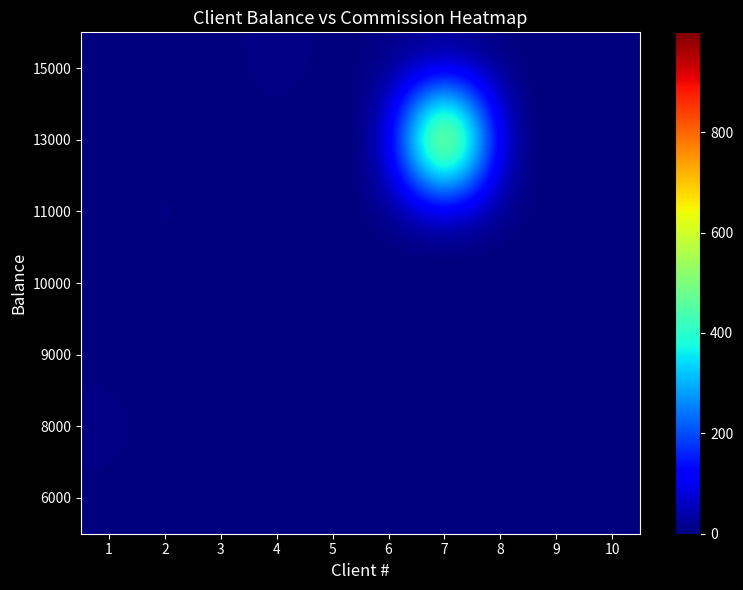

Rank the series at 3 from highest to lowest value.

6000, 8000, 9000, 10000, 11000, 13000, 15000